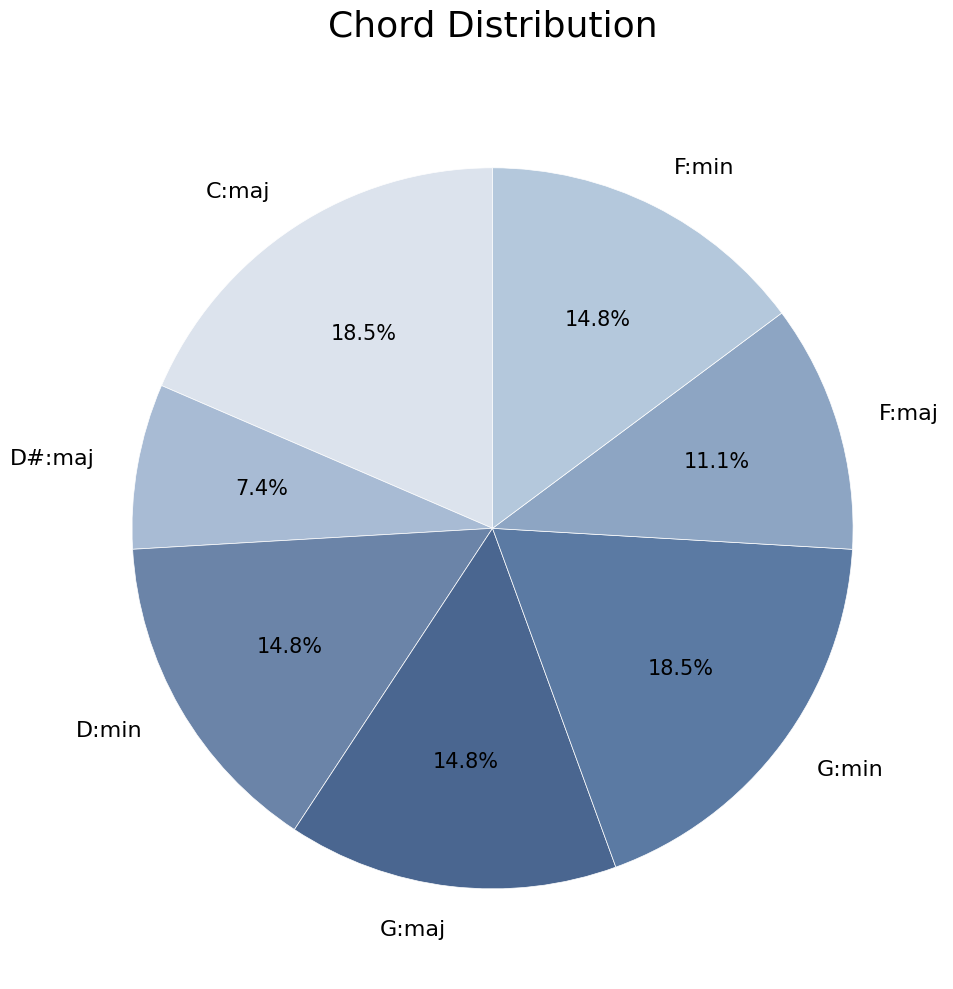

The G:min slice represents 32% of the pie. True or false?

False